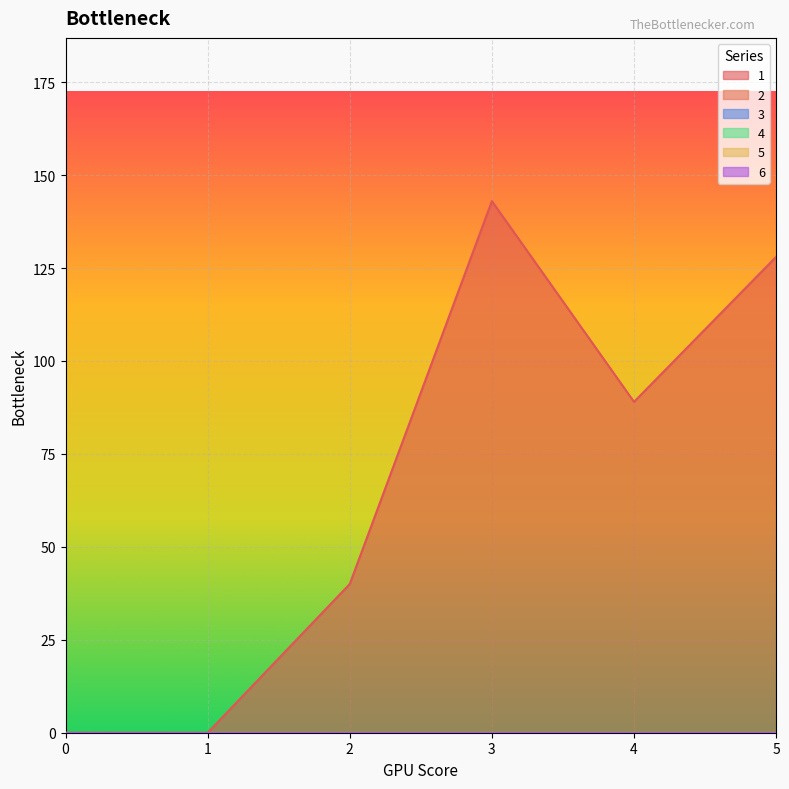

Where is 1 nearest to the value 71?

4